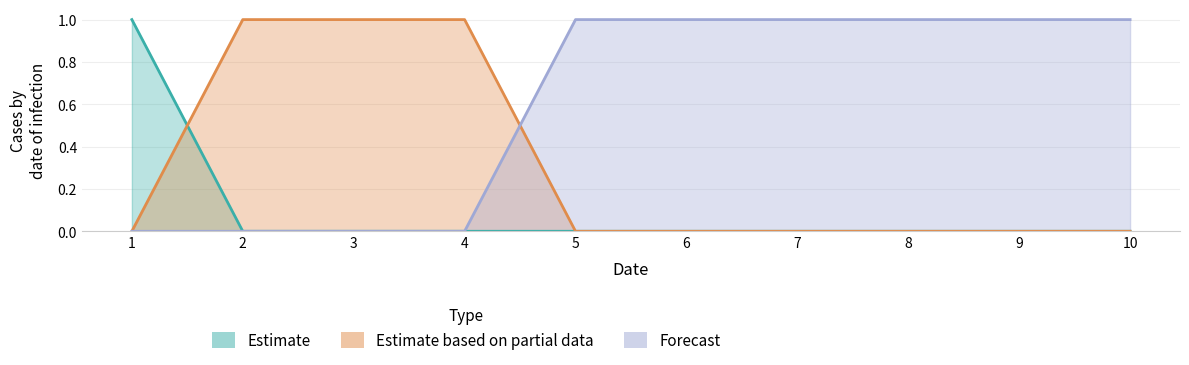

Which series has the largest total across all categories?

2